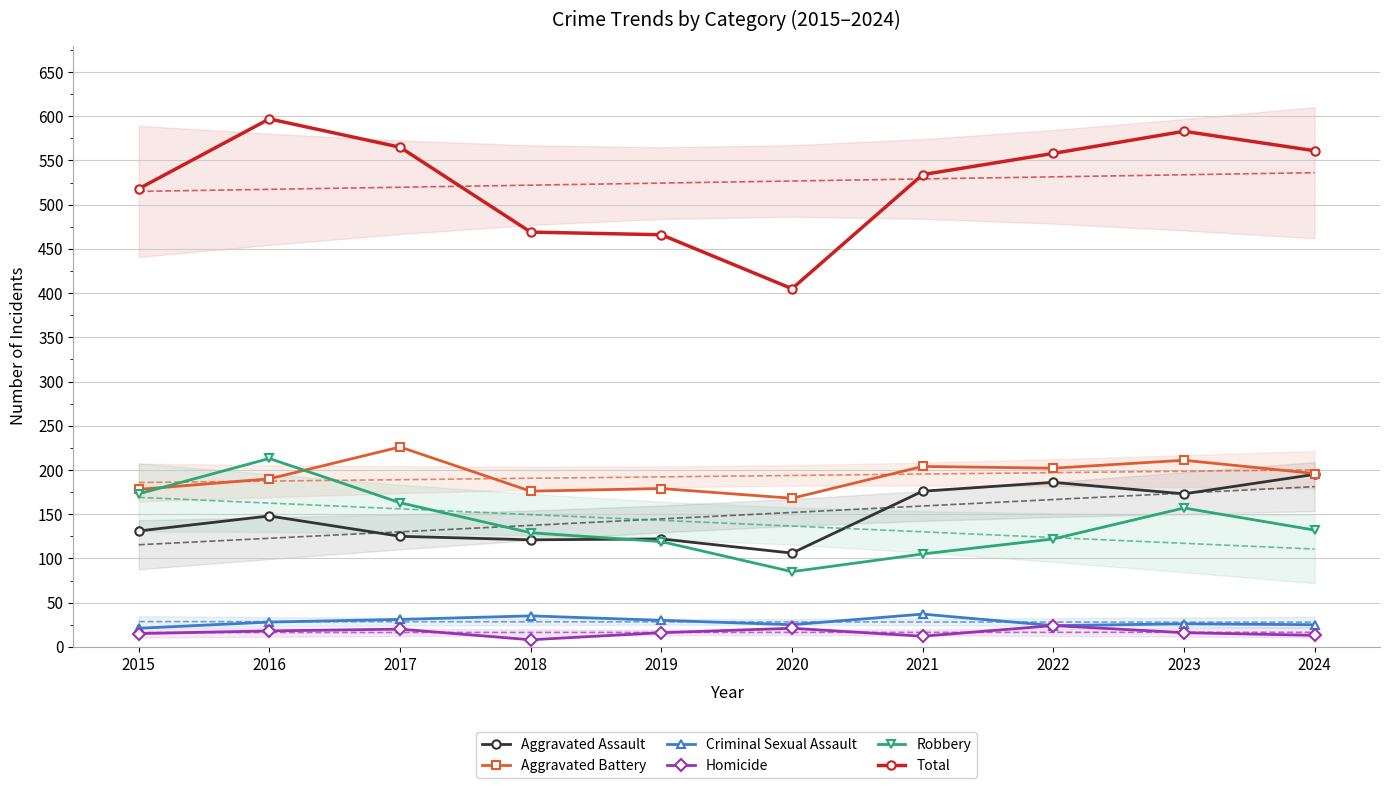

In Aggravated Assault, how many points are lower than both neighbors (excluding endpoints)?

3